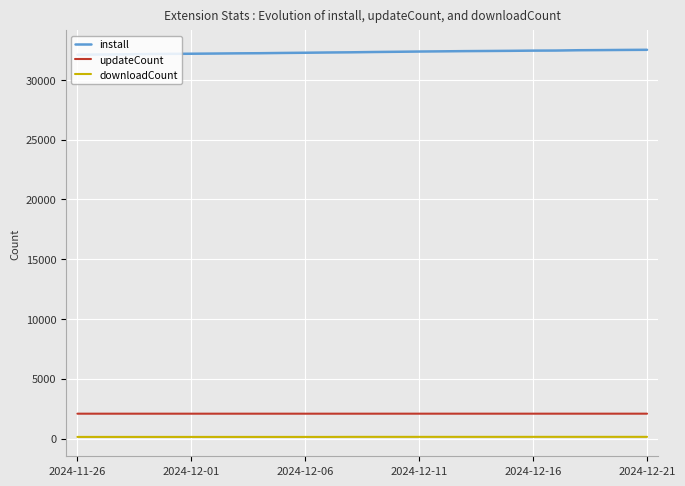

List the series in order of their peak value, highest first.

install, updateCount, downloadCount